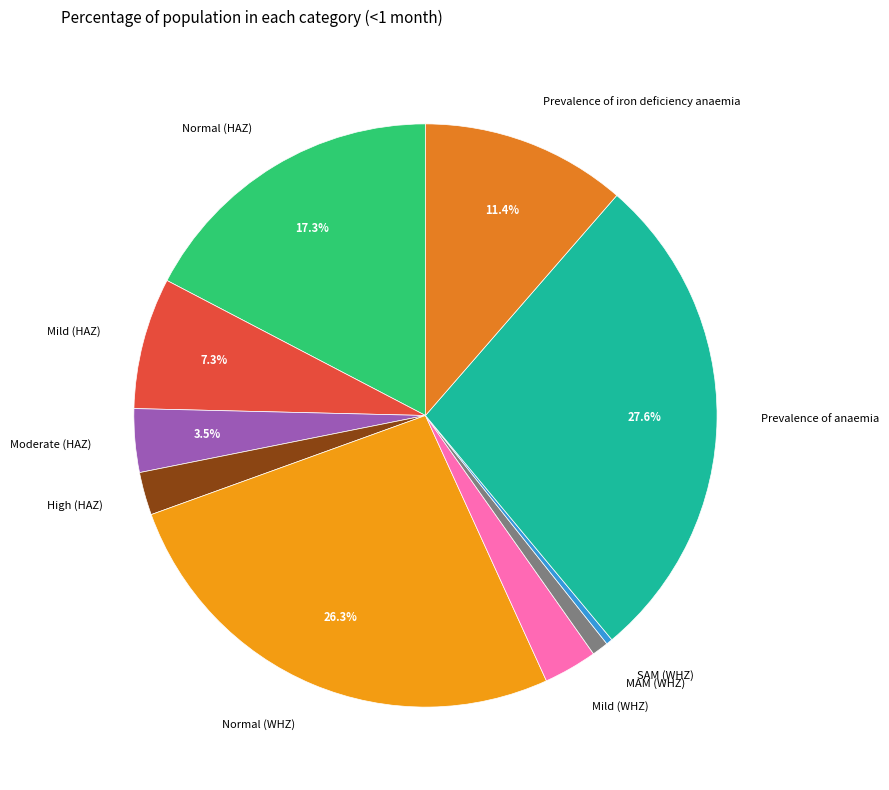

Which has a higher value, High (HAZ) or MAM (WHZ)?

High (HAZ)